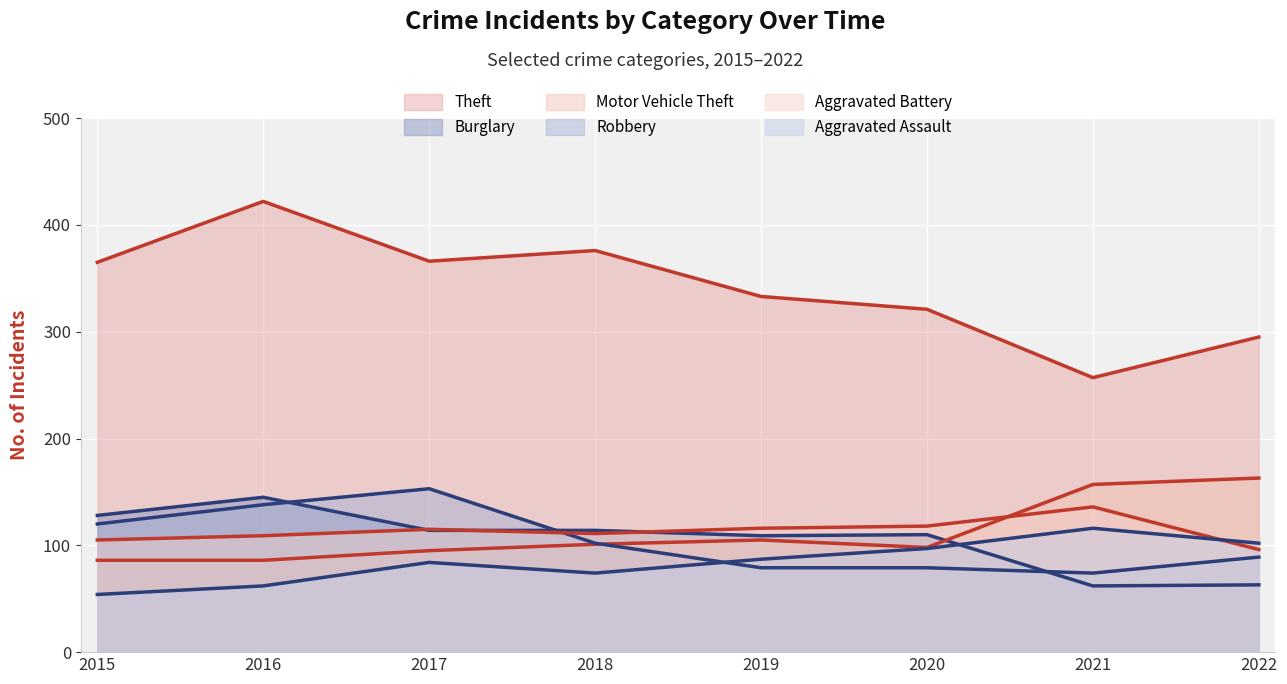

At 2018, list the series in order from smallest to largest.

Aggravated Assault, Motor Vehicle Theft, Robbery, Aggravated Battery, Burglary, Theft